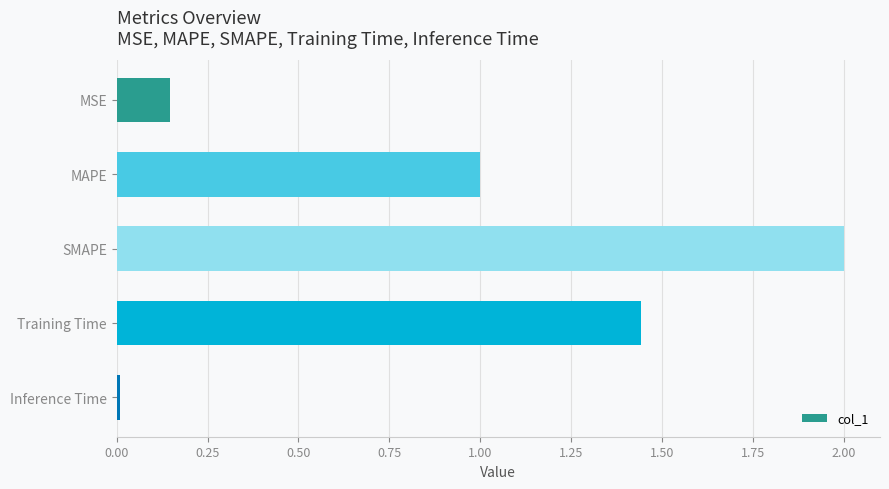

What is the label of the 1st bar from the top?

MSE